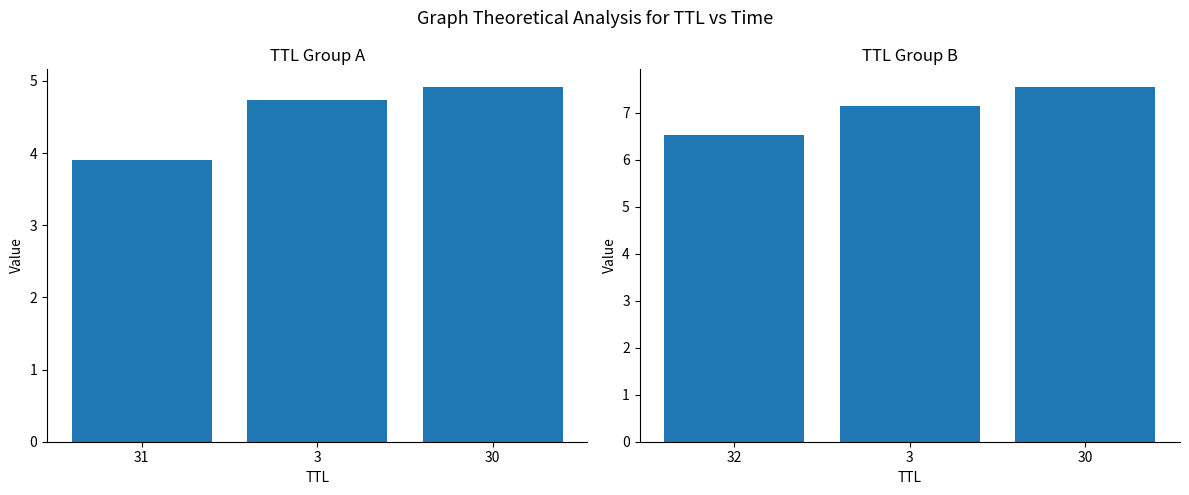

List the labels in order of value, largest first.

30, 3, 32